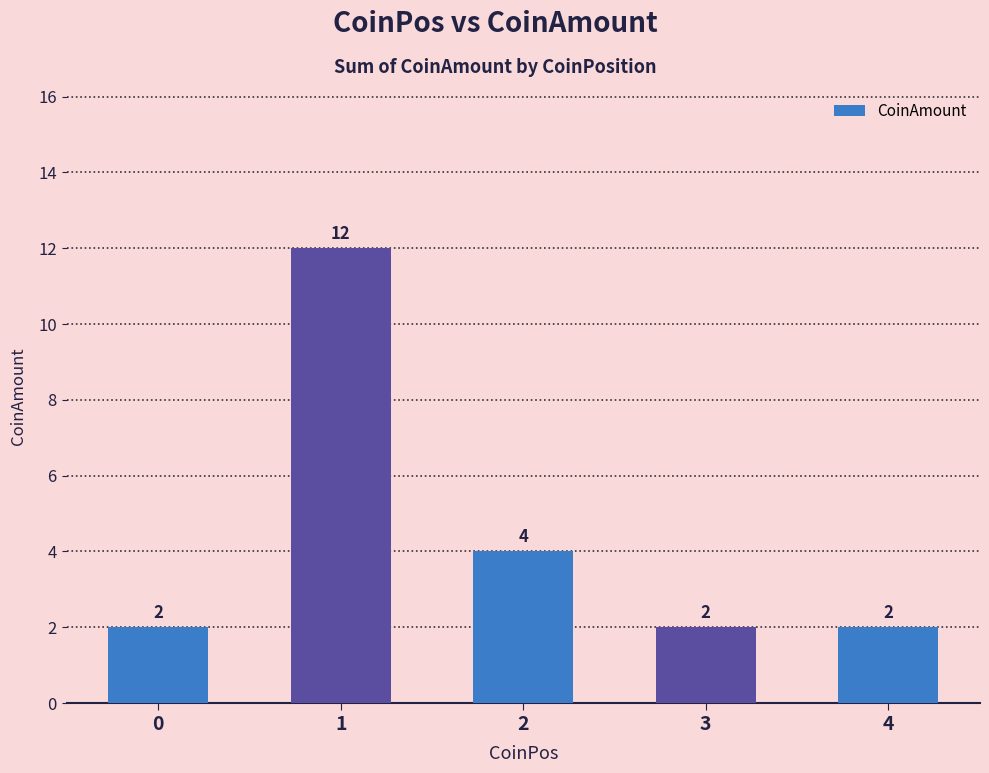

Are the bars horizontal?

No